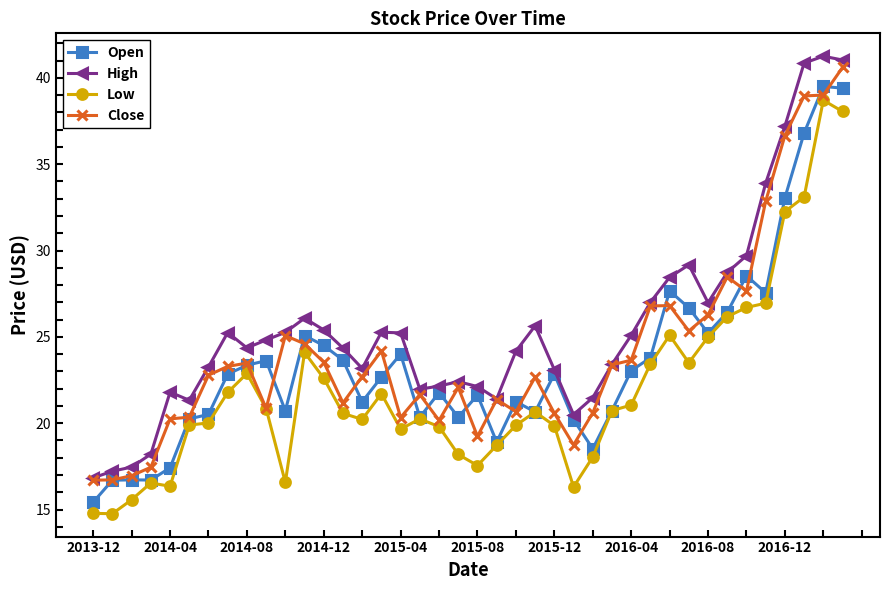

What is the value of the High point at the 5th from the left?

21.8